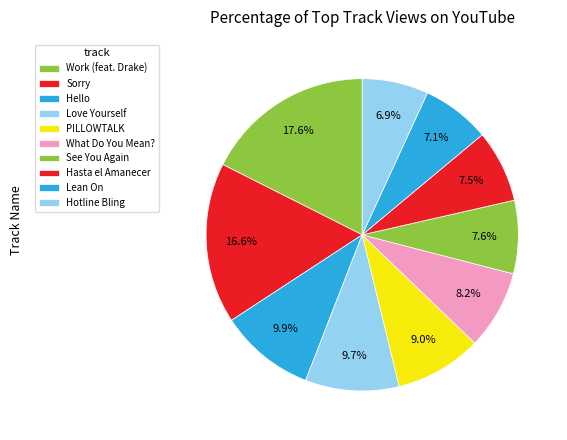

Count the number of slices in the pie.

10